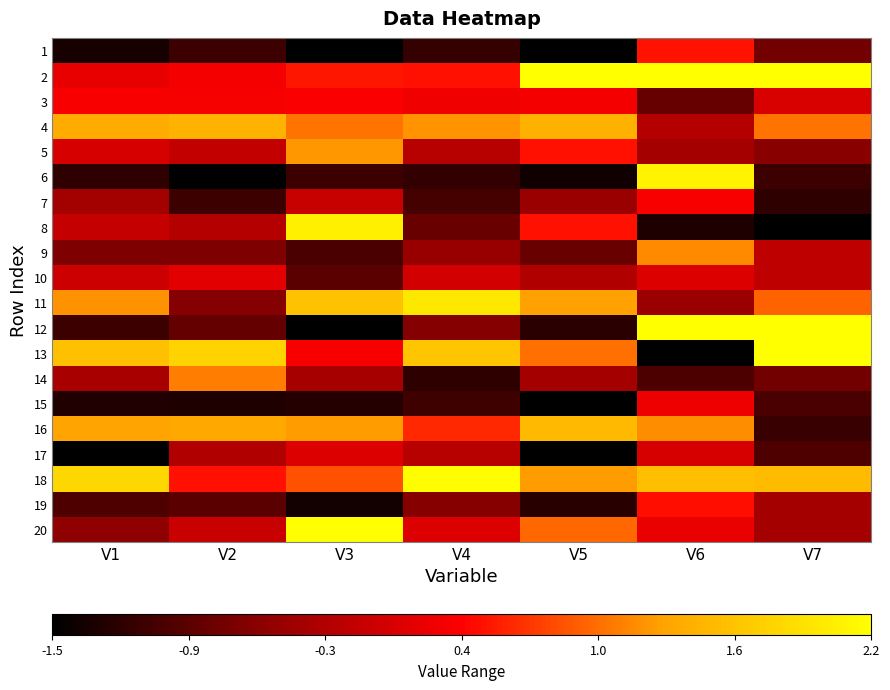

What is the difference between the highest and lowest values at V5?

4.7